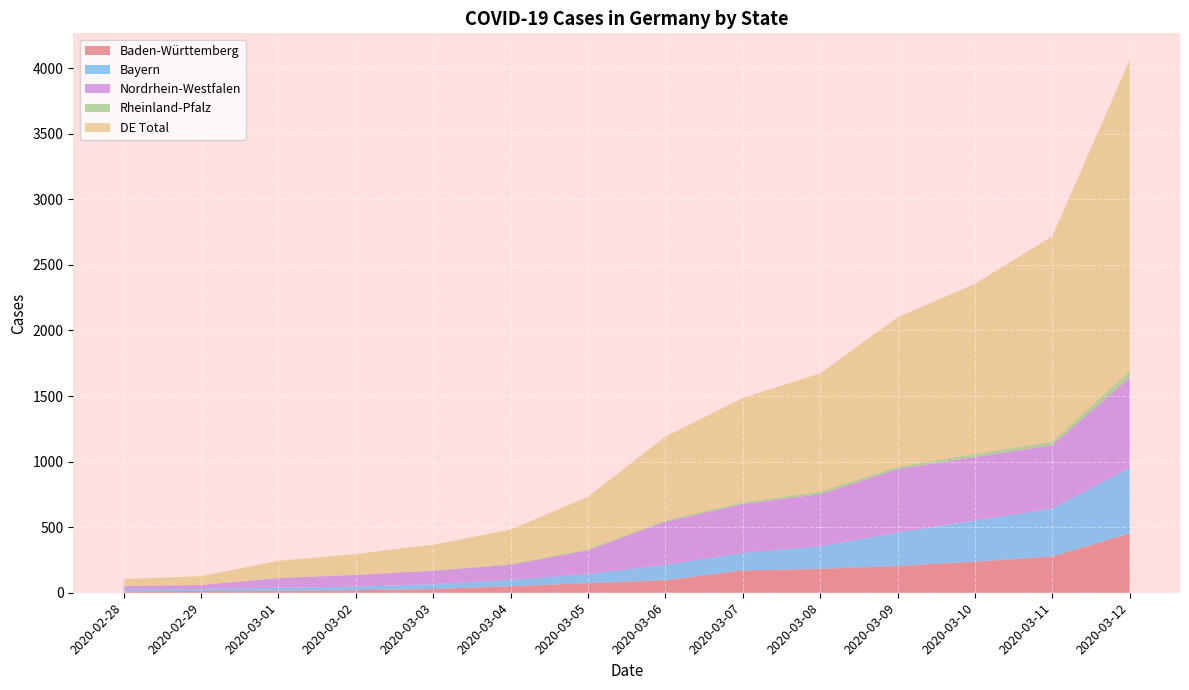

Reading right to left, transcribe all the data shown in this chart.

Baden-Württemberg: 454	277	237	204	182	170	96	73	50	28	20	15	14	10
Bayern: 500	366	314	256	172	134	117	70	48	37	26	23	15	15
Nordrhein-Westfalen: 688	484	484	484	398	373	329	181	115	103	90	74	30	25
Rheinland-Pfalz: 52	25	25	17	19	13	10	8	7	2	2	2	1	2
DE Total: 2369	1567	1296	1139	902	795	639	400	262	196	157	129	66	53